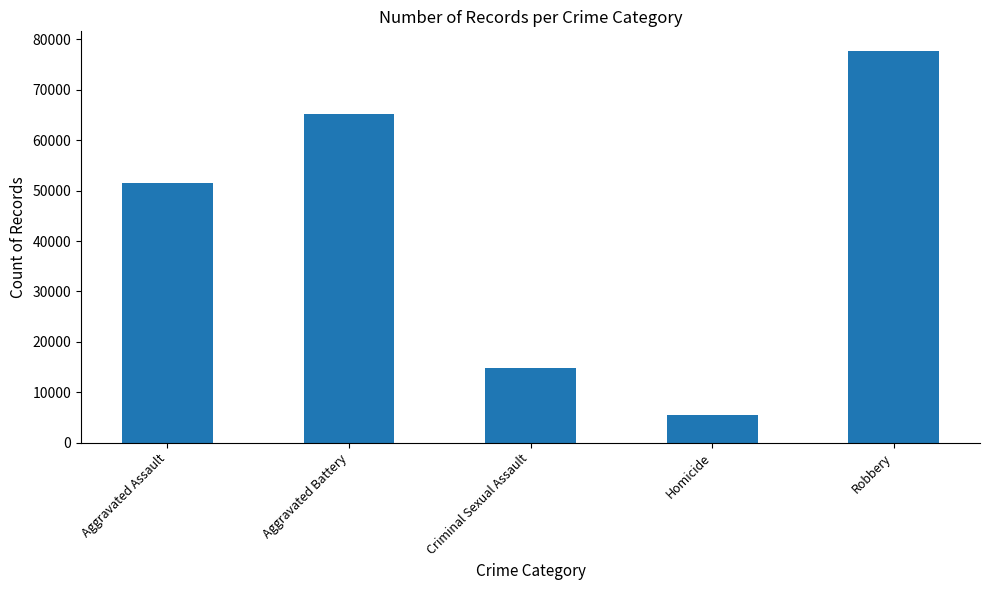

What is the approximate value at Criminal Sexual Assault?

14835